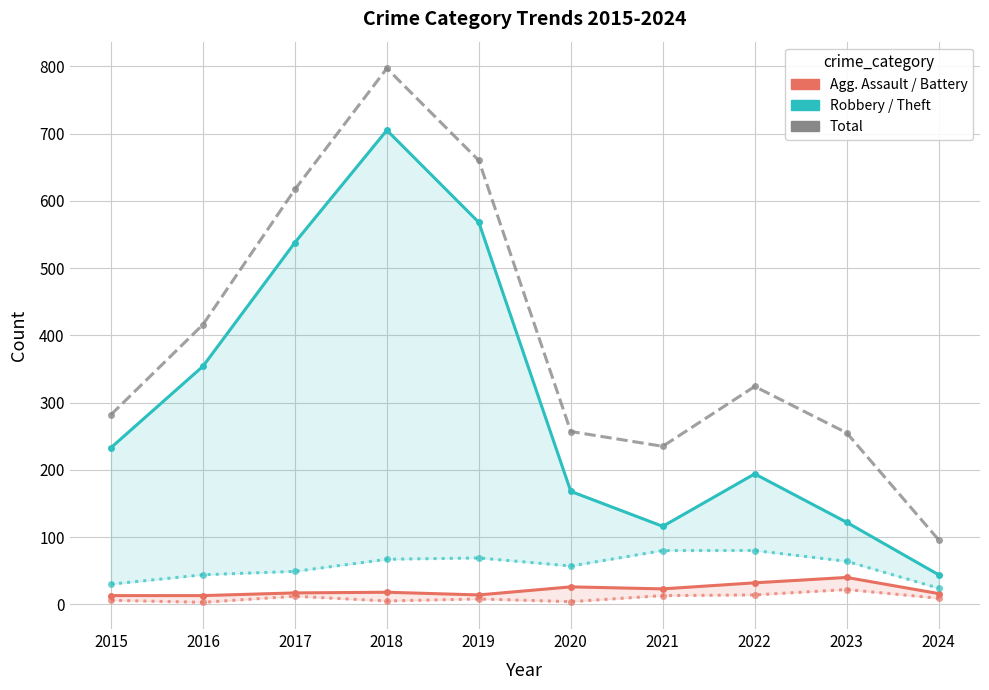

Which series has the largest total across all categories?

Total